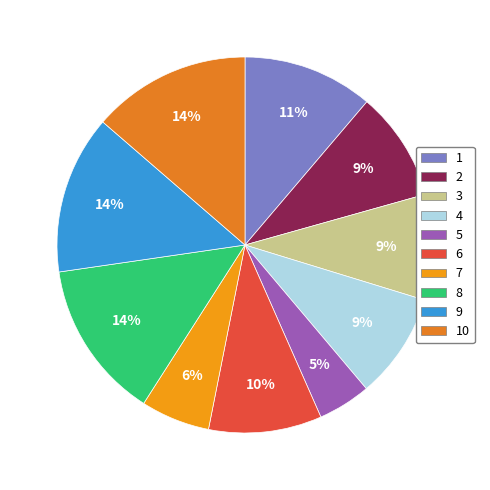

What percentage is the 7 slice, to the nearest percent?

6%